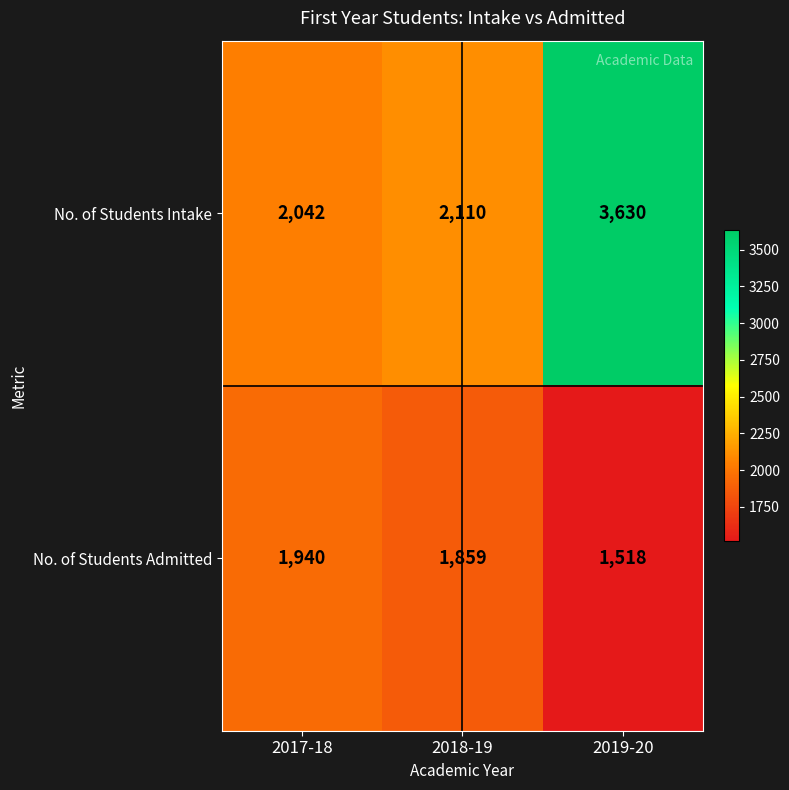

Between 2017-18 and 2018-19, which series saw the biggest shift?

No. of Students Admitted